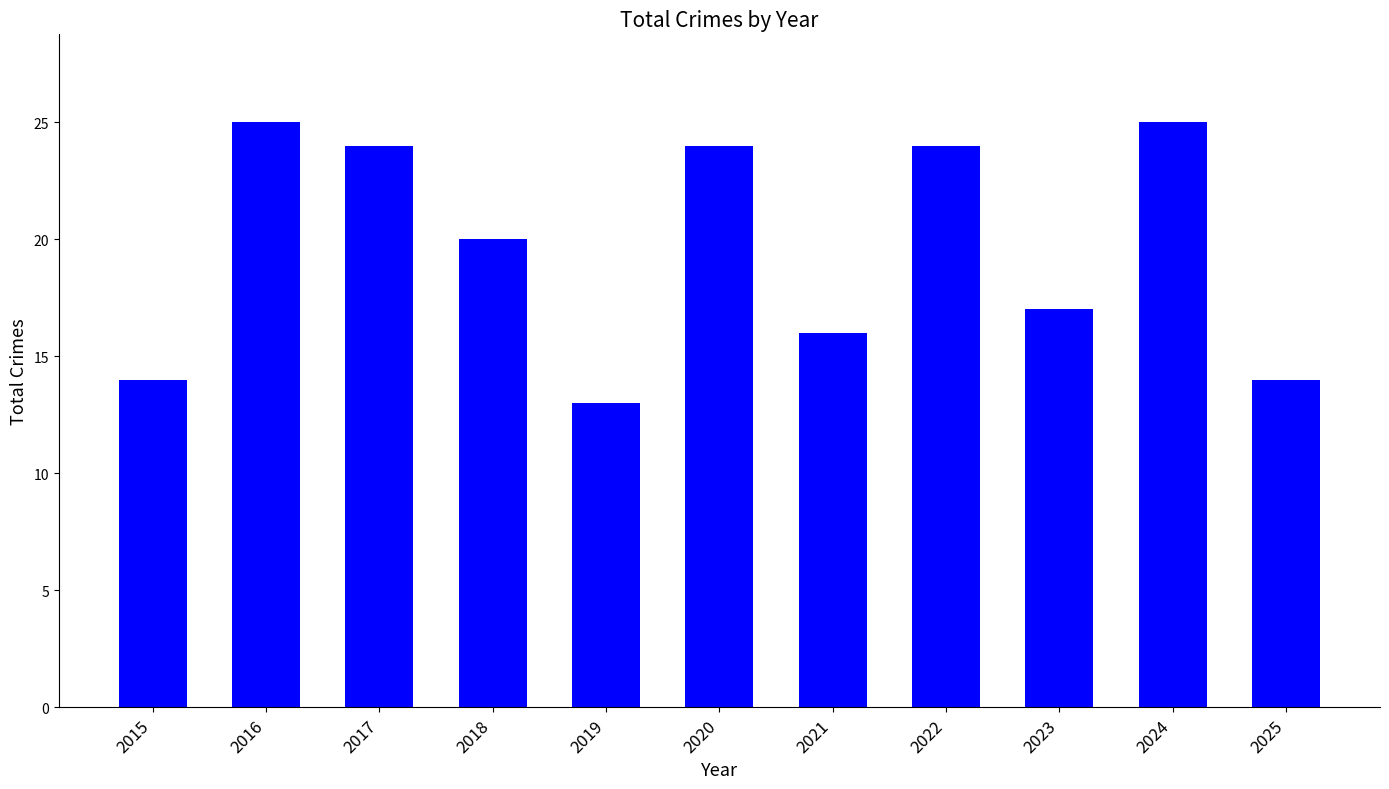

The value at 2021 is 27. True or false?

False